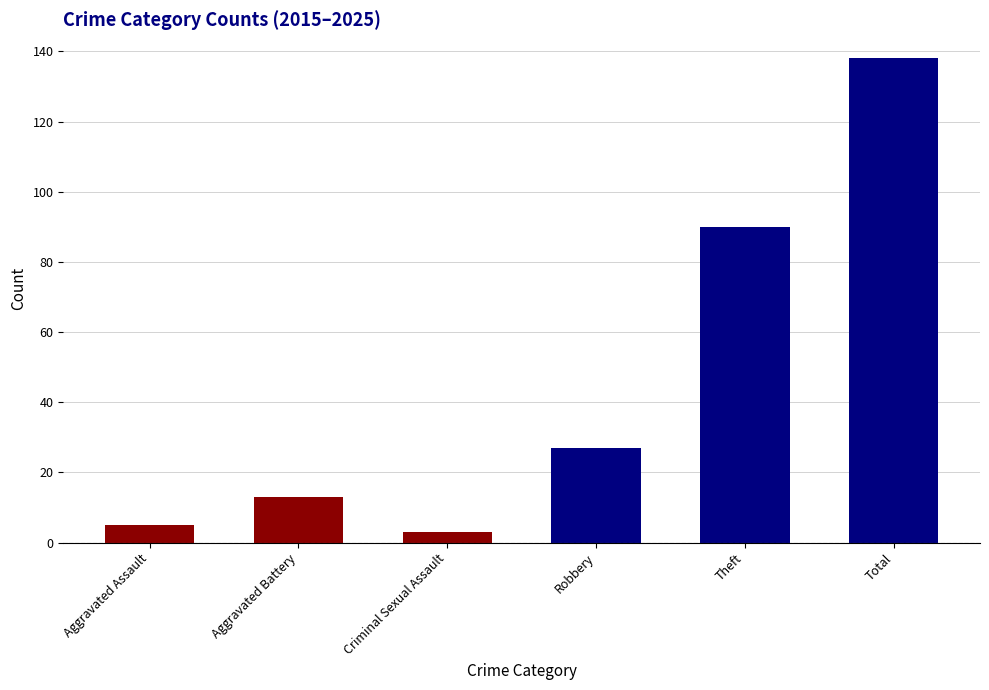

What value does the data have at Criminal Sexual Assault, to the nearest 5?

5